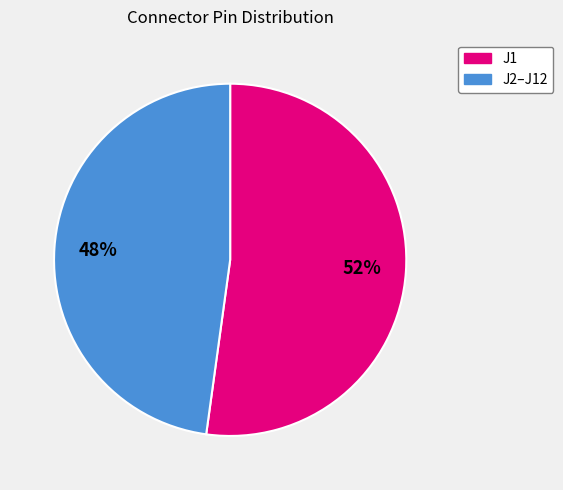

Is there a majority slice in this chart?

Yes